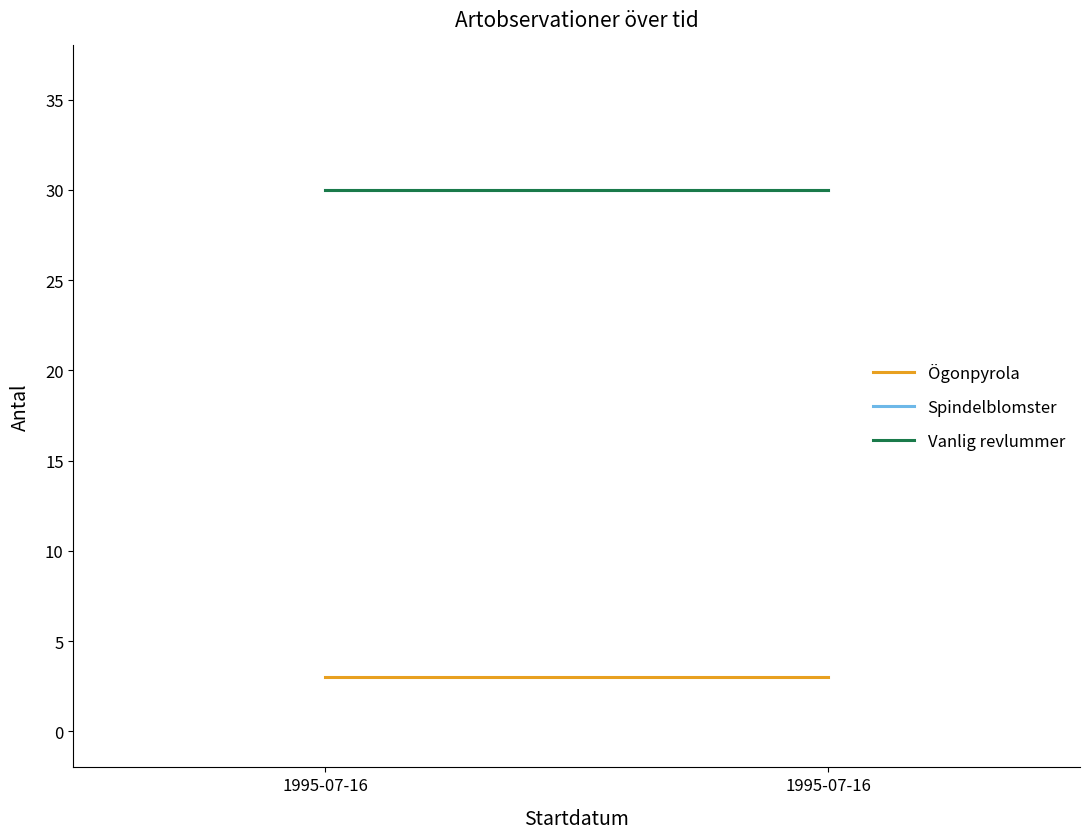

Where is Vanlig revlummer nearest to the value 30?

1995-07-16